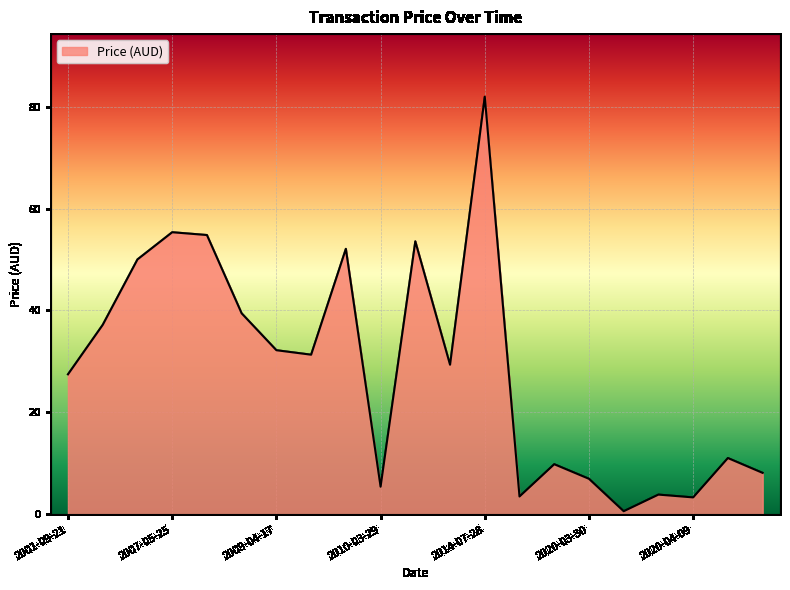

What is the difference between the maximum and minimum values?

81.3